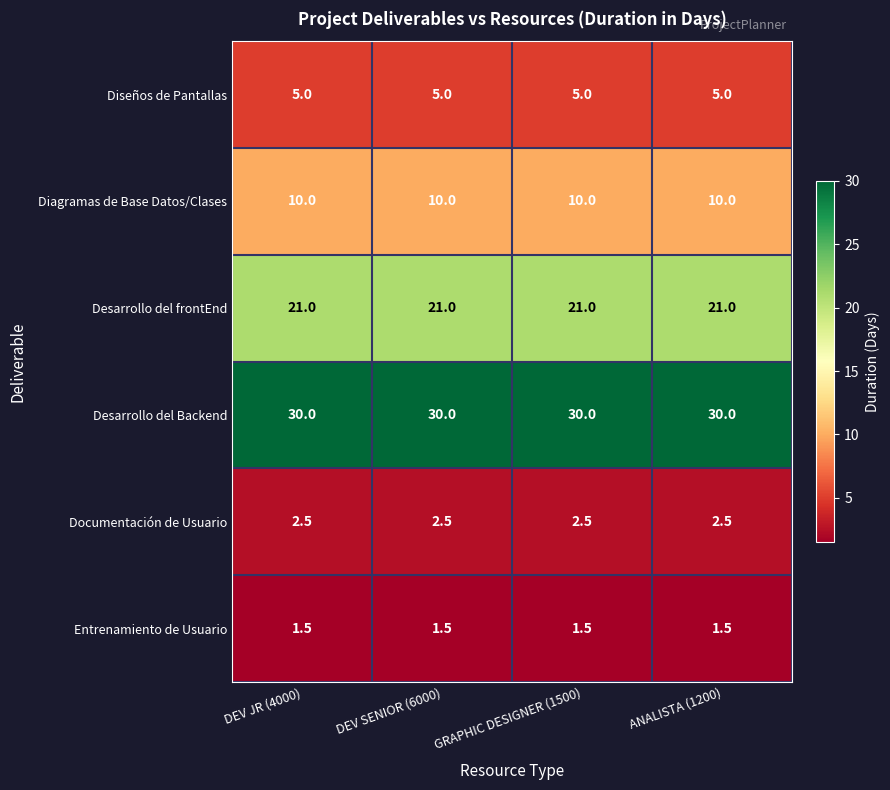

At ANALISTA (1200), list the series in order from largest to smallest.

Desarrollo del Backend, Desarrollo del frontEnd, Diagramas de Base Datos/Clases, Diseños de Pantallas, Documentación de Usuario, Entrenamiento de Usuario